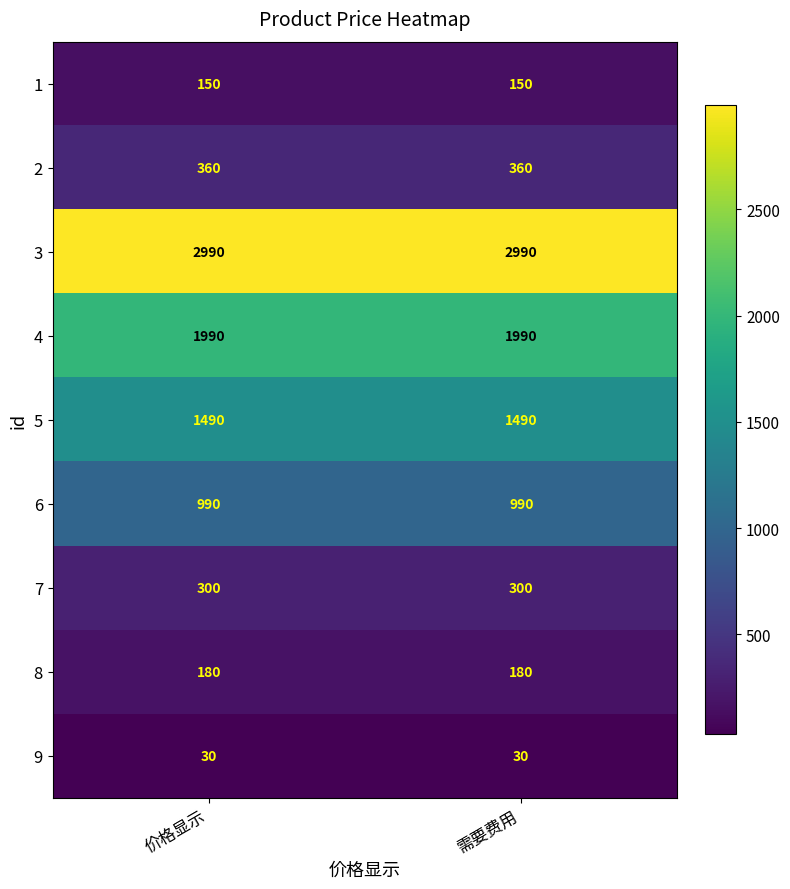

The 8 series shows 107 at 价格显示. True or false?

False